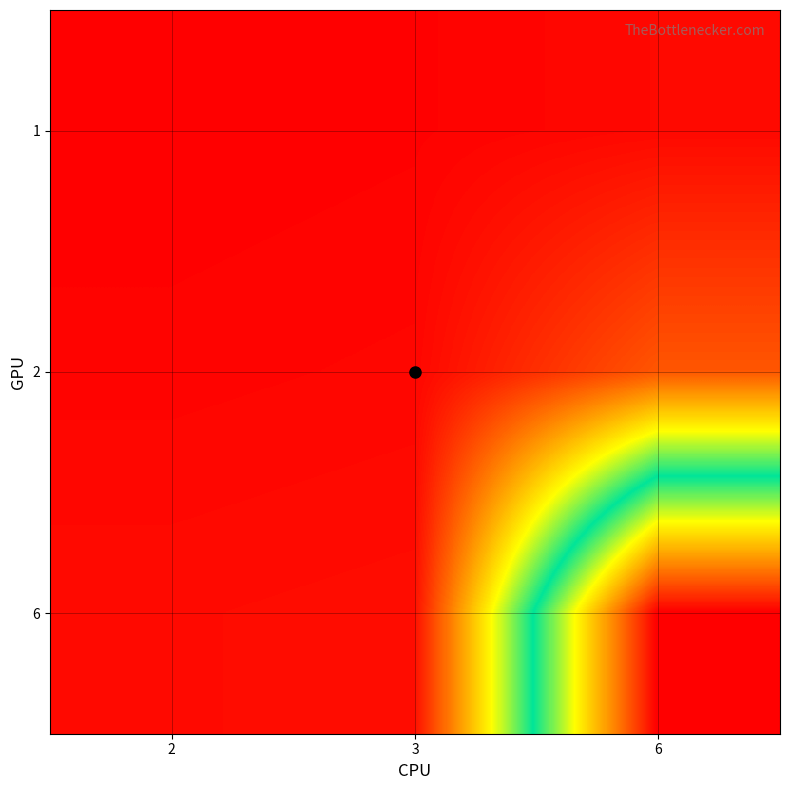

At which category is the sum across all series the highest?

6